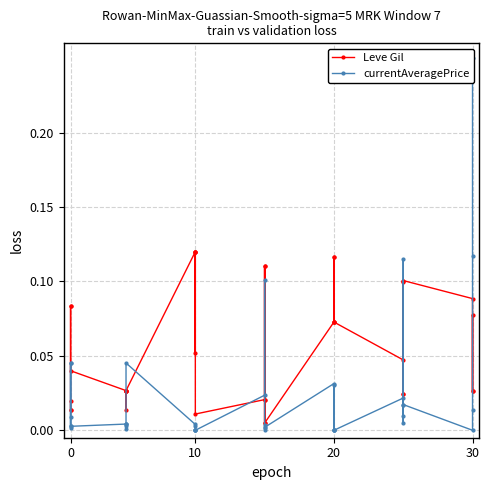

What is the difference between the second highest and second lowest values in the currentAveragePrice series?

0.1